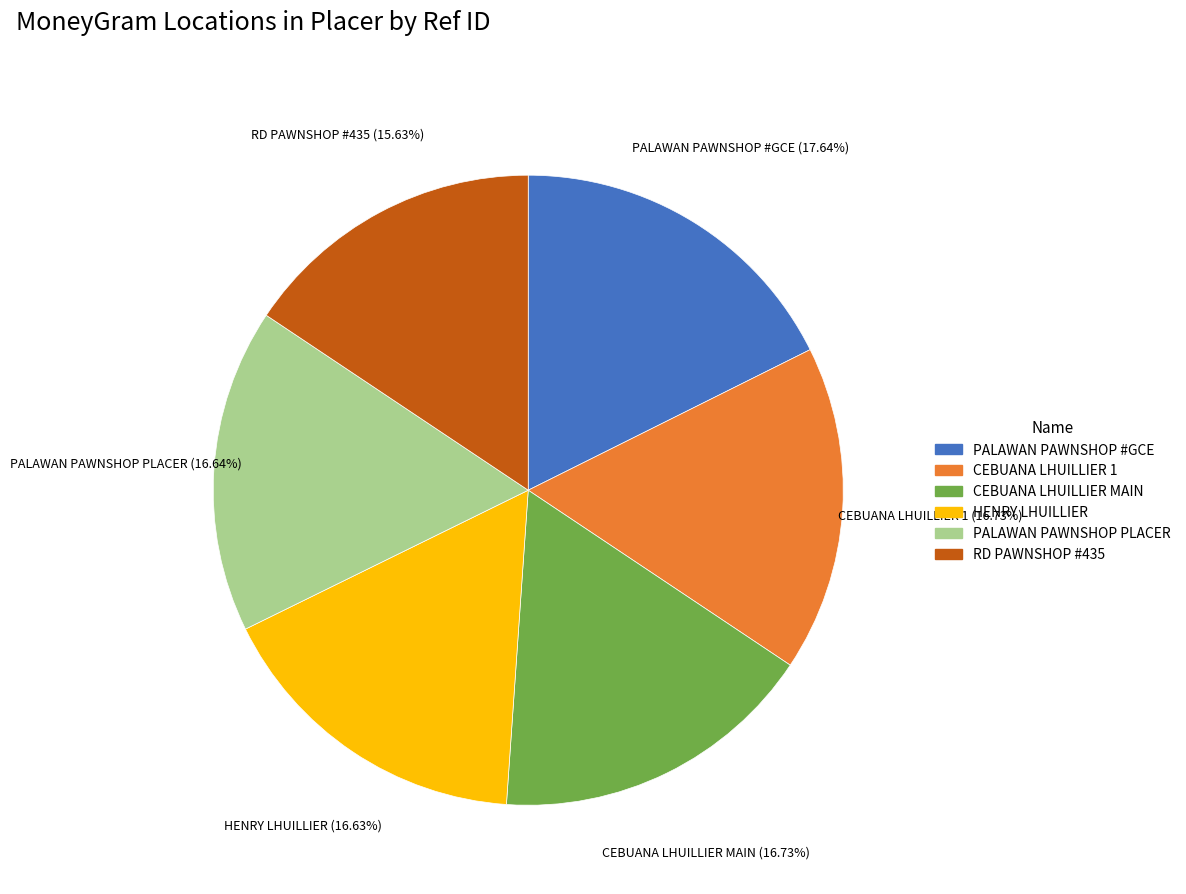

Is there any slice that represents more than half of the pie?

No